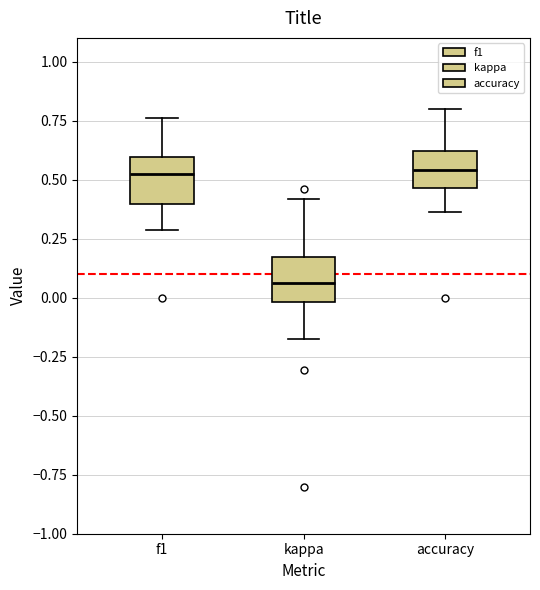

Which box's median line is the lowest?

kappa